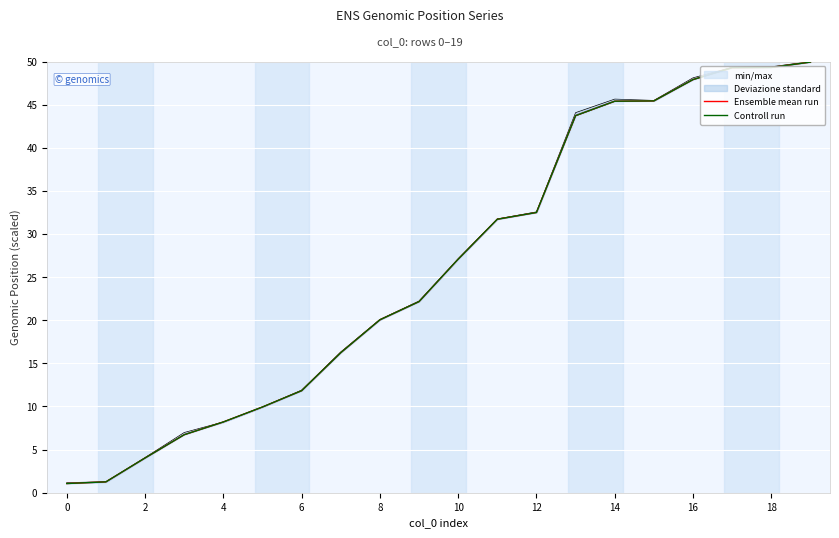

Where does the Ensemble mean run series first go above 27?

10